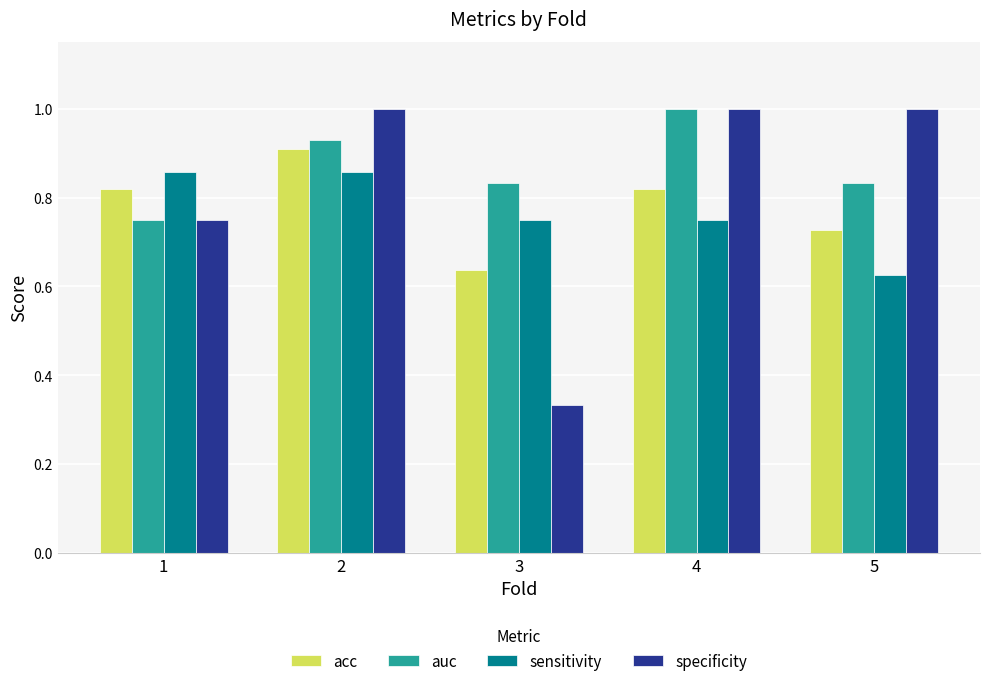

What is the sum of all specificity values?

4.1